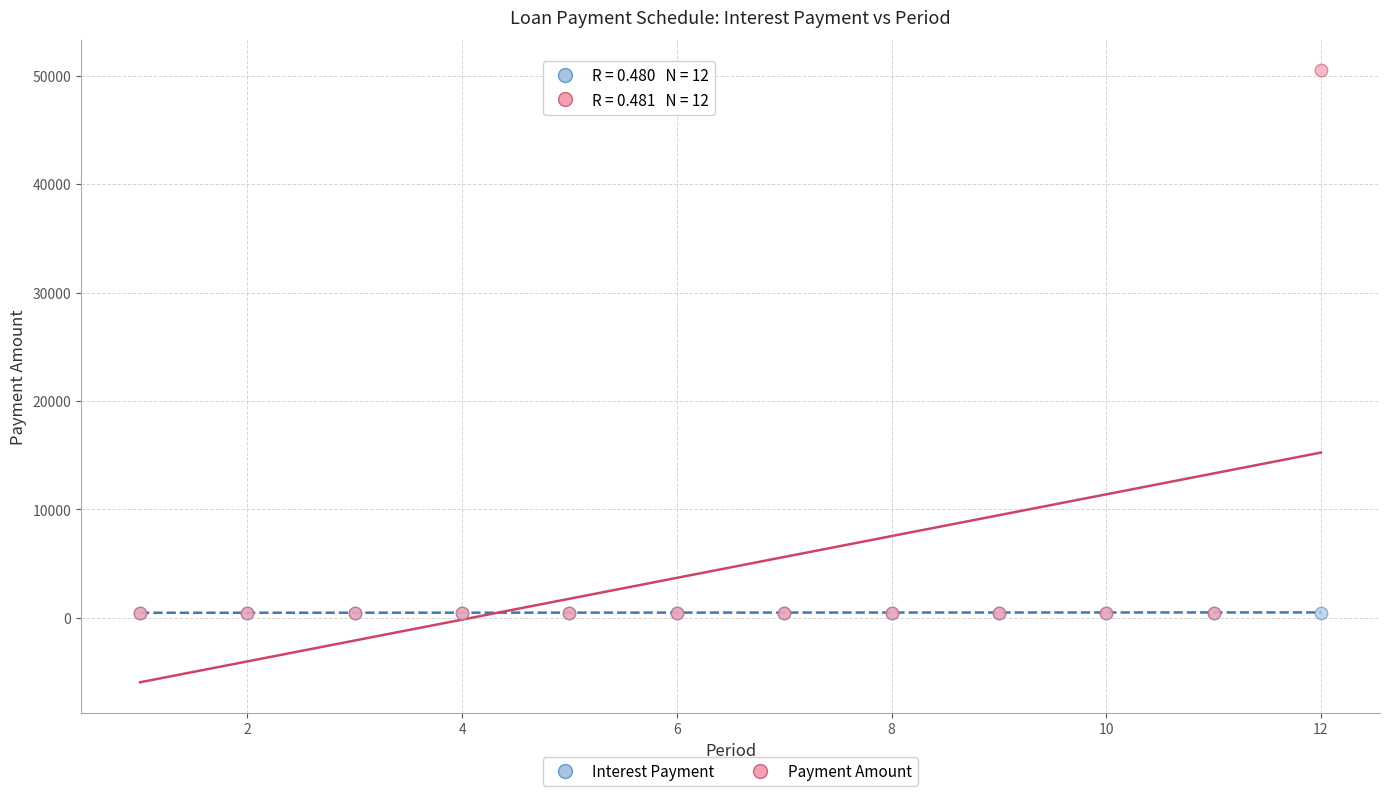

Which series reaches the maximum Y coordinate?

Payment Amount